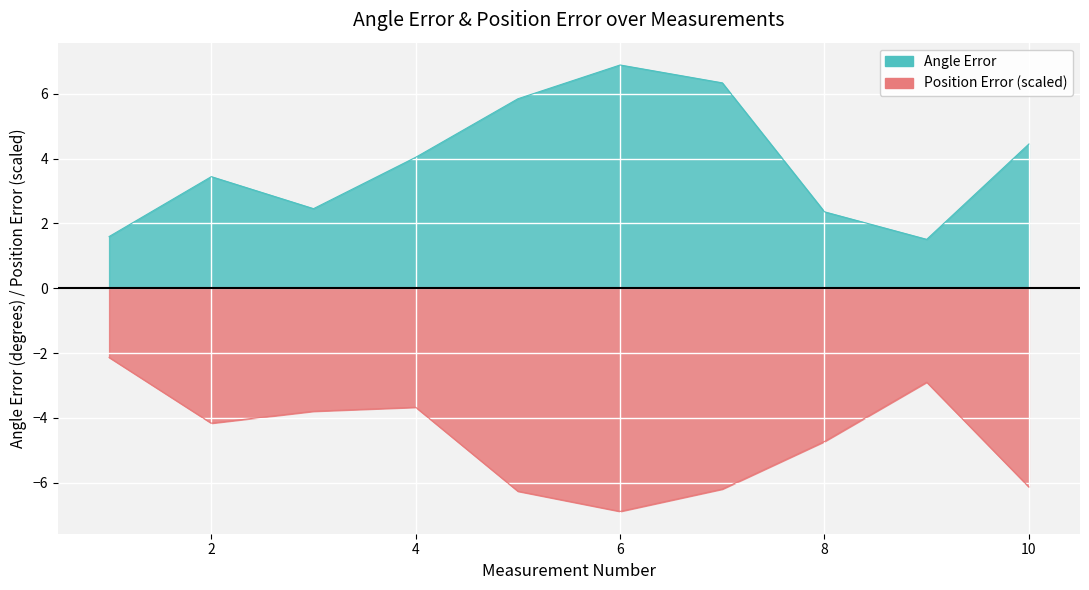

Reading left to right, extract all data points from this chart.

Angle Error: 1.6	3.4	2.5	4.0	5.8	6.9	6.3	2.4	1.5	4.4
Position Error: -2.1	-4.2	-3.8	-3.7	-6.3	-6.9	-6.2	-4.7	-2.9	-6.1